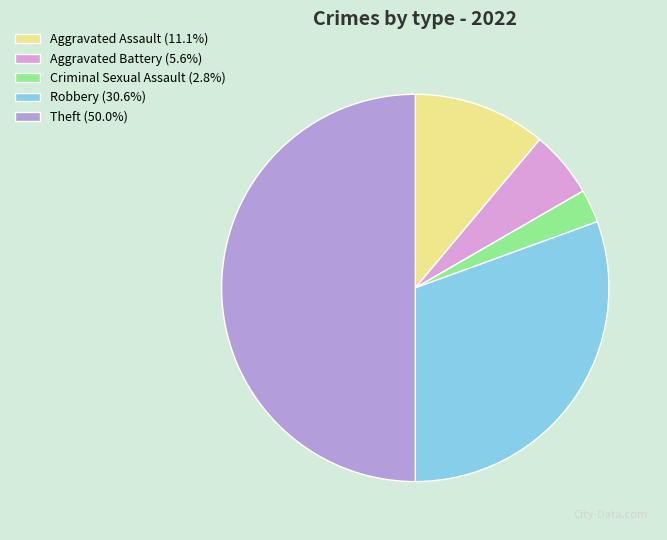

True or false: Criminal Sexual Assault accounts for 3% of the total.

True